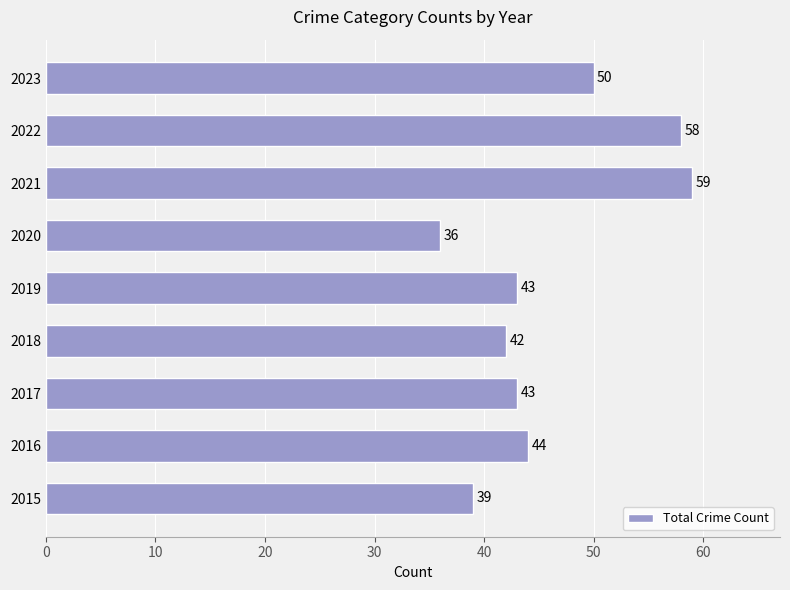

At which label is the value closest to 47?

2016